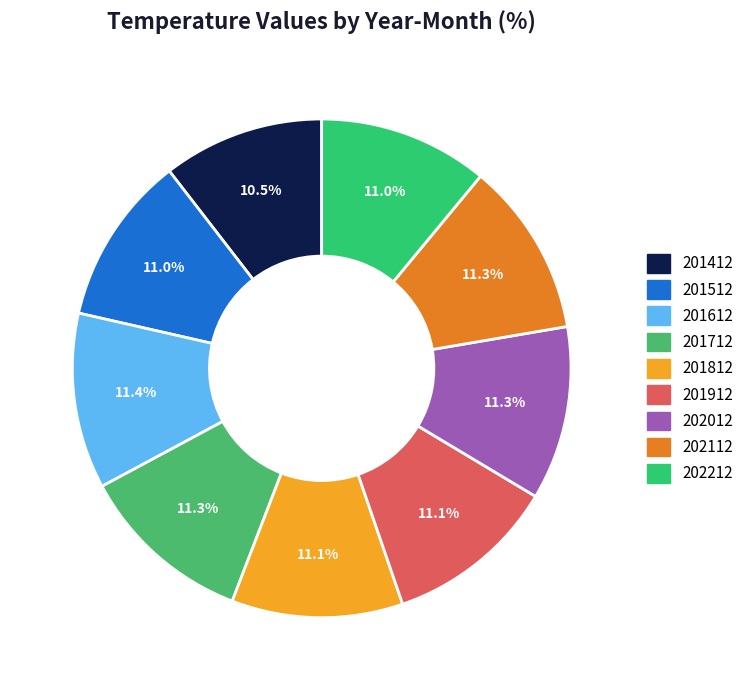

How much of the chart is everything except 202212?

89.0%